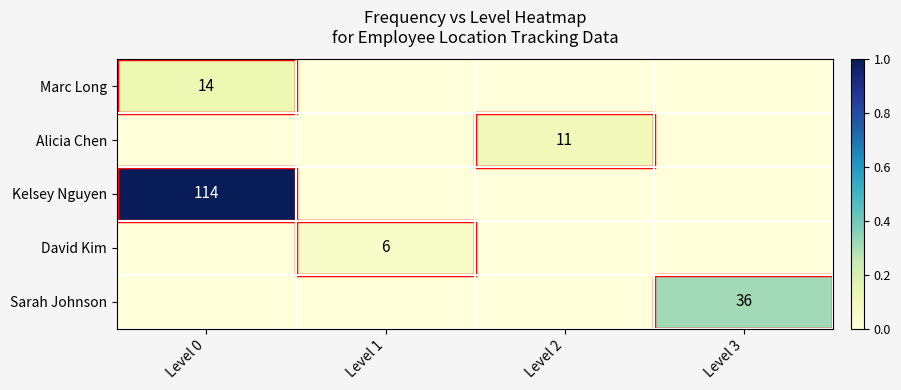

True or false: David Kim has a value of 2 at Level 1.

False